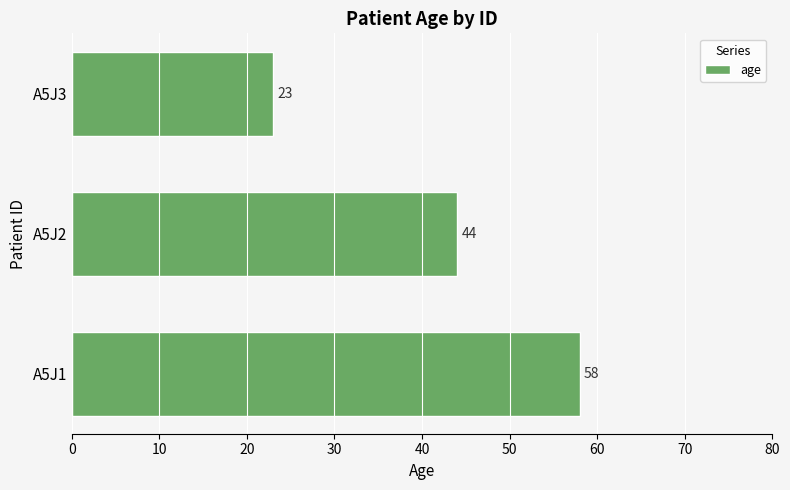

Count the values in the range 23 to 58.

3